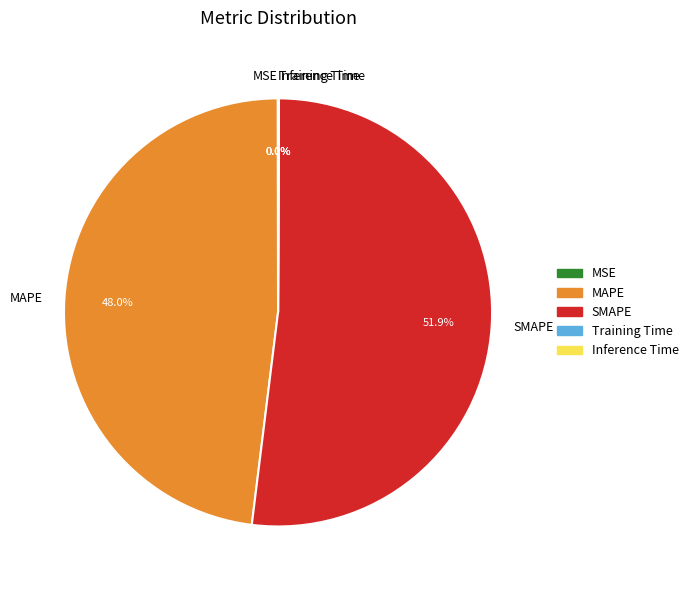

Which slice represents more than half of the pie?

SMAPE